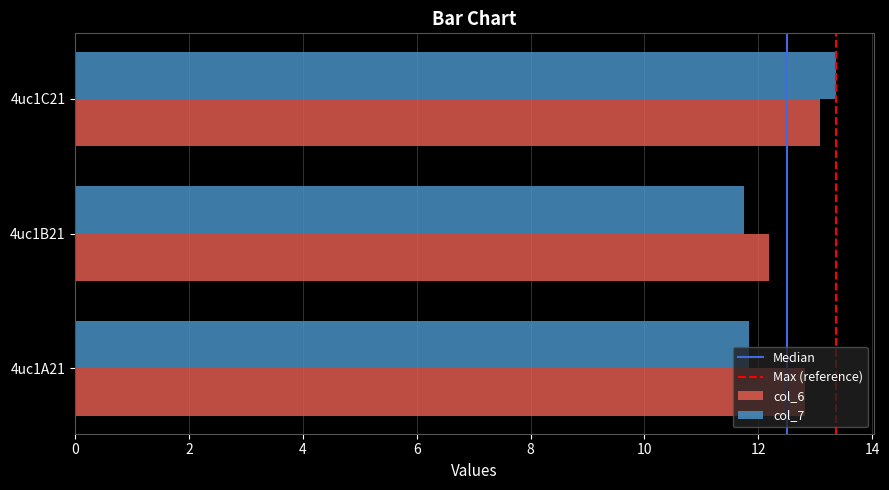

At how many categories does at least one series exceed 12?

3